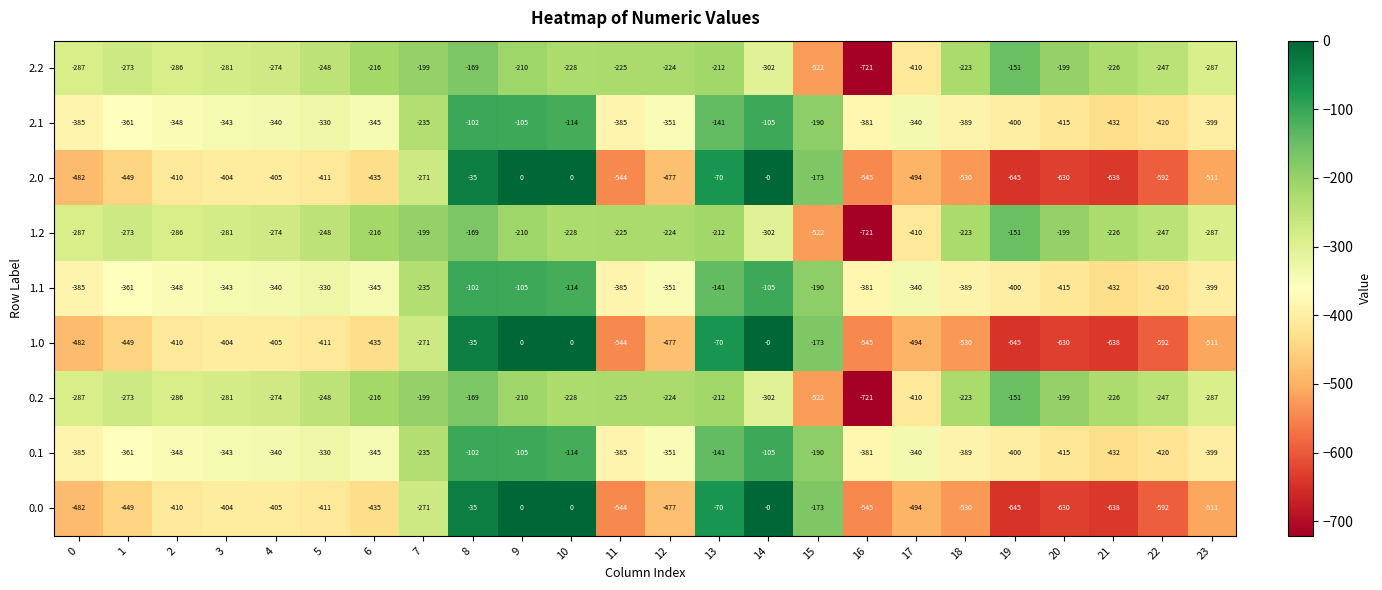

The 0.1 series shows -361 at 1. True or false?

True